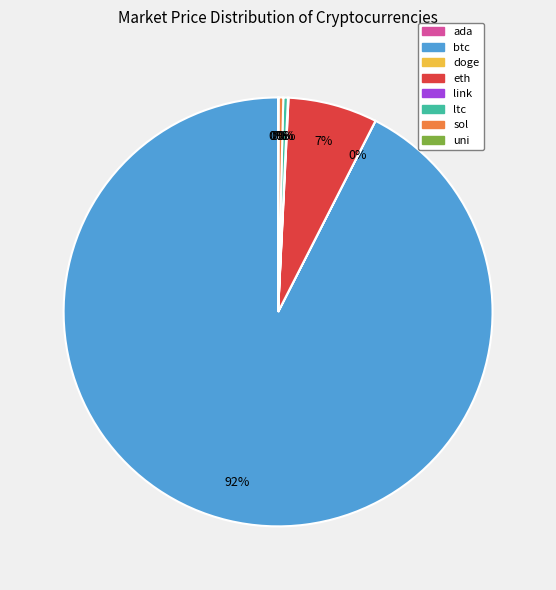

Which slice is the largest?

btc